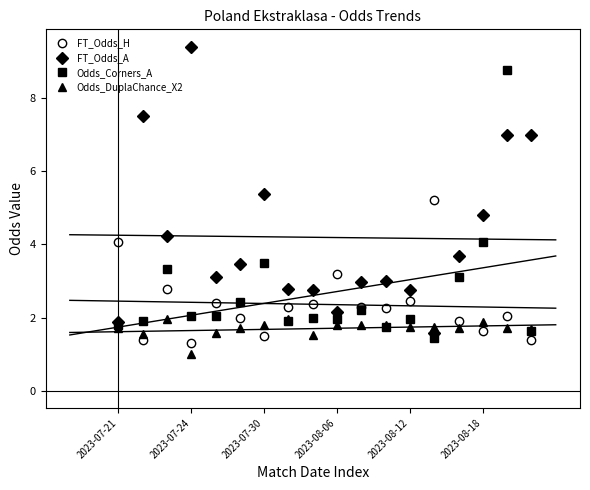

After their last crossing, which series has the higher values: FT_Odds_H or FT_Odds_A?

FT_Odds_A